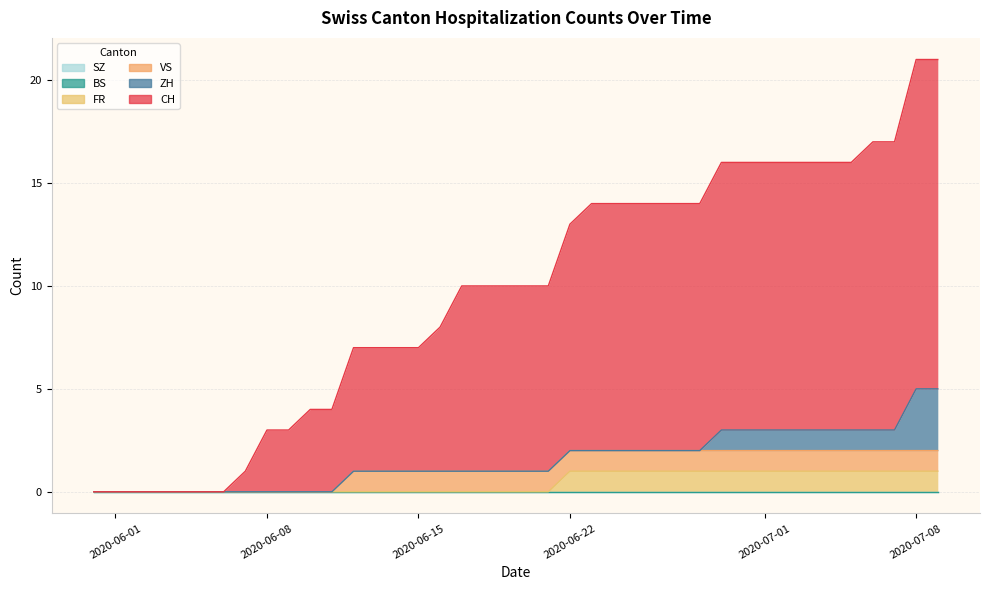

Which series has the widest spread of values?

CH